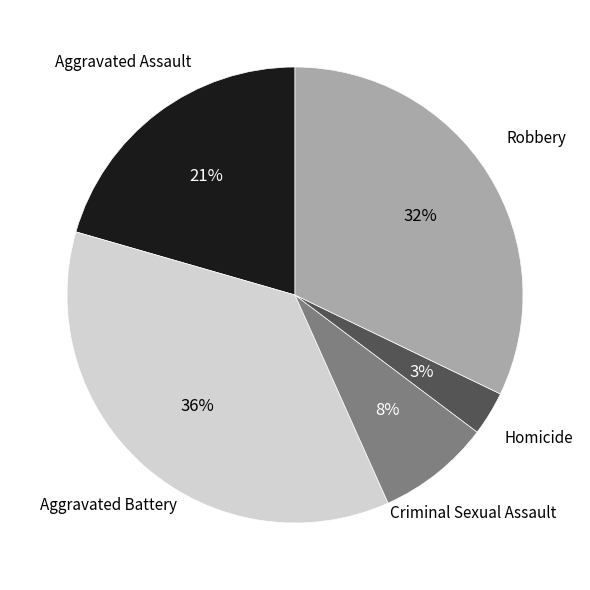

Is there any slice that represents more than half of the pie?

No